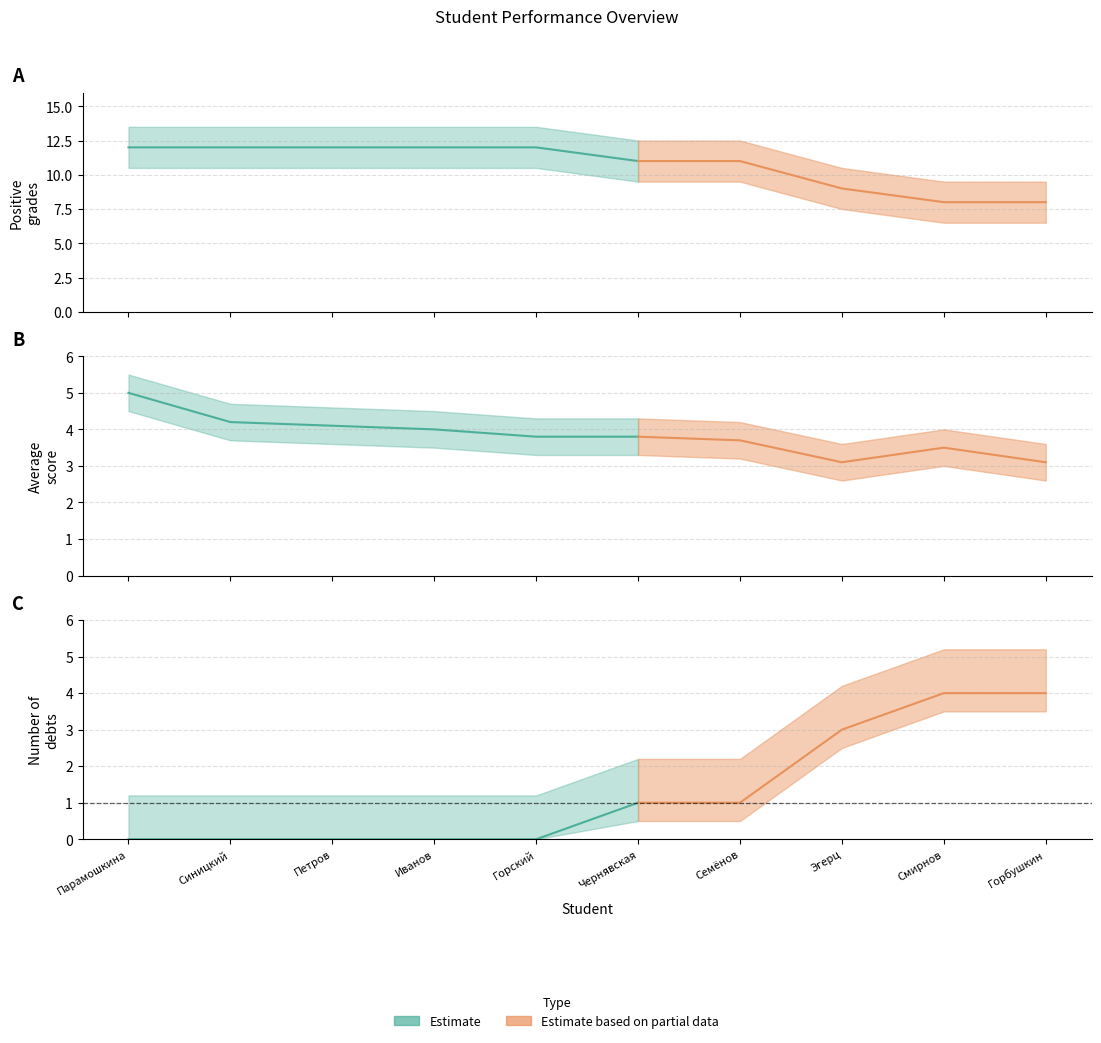

Between Петров Николай and Семёнов Петр, which series saw the biggest shift?

Положительные оценки